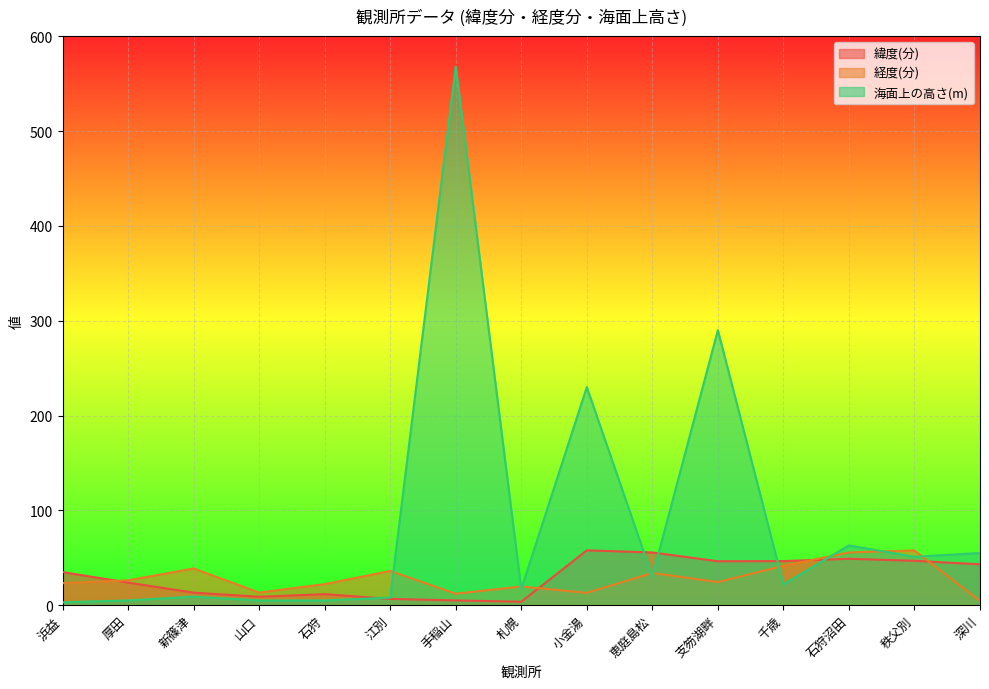

Is the value of 経度(分) at 小金湯 greater than the value of 緯度(分) at 石狩沼田?

No